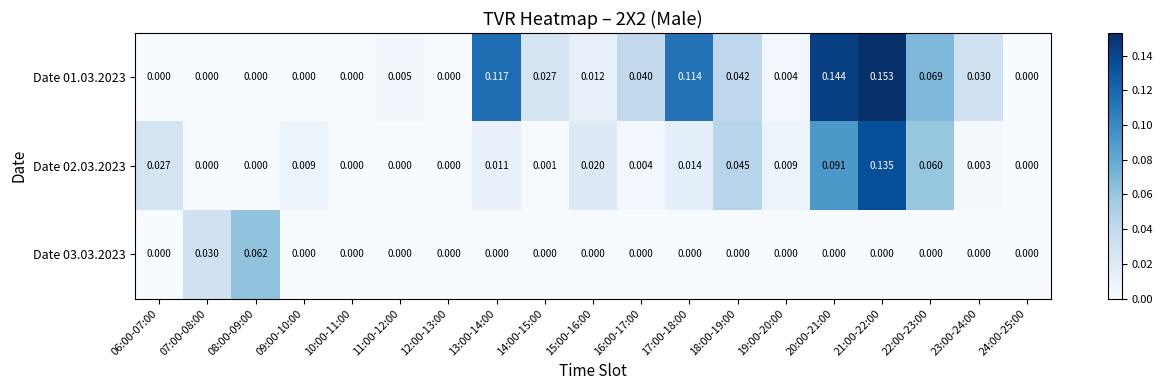

Is the value of Date 02.03.2023 at 09:00-10:00 greater than the value of Date 03.03.2023 at 07:00-08:00?

No